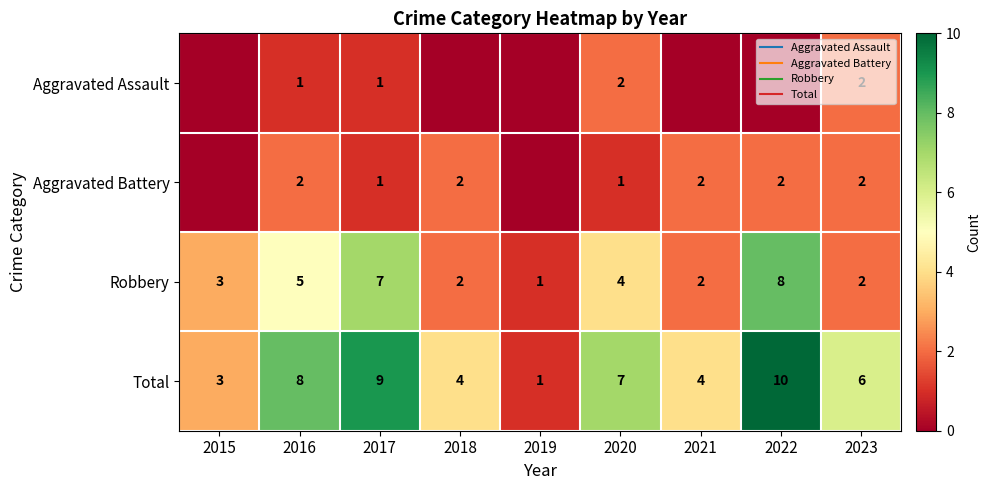

How many data points in Robbery are above 3?

4